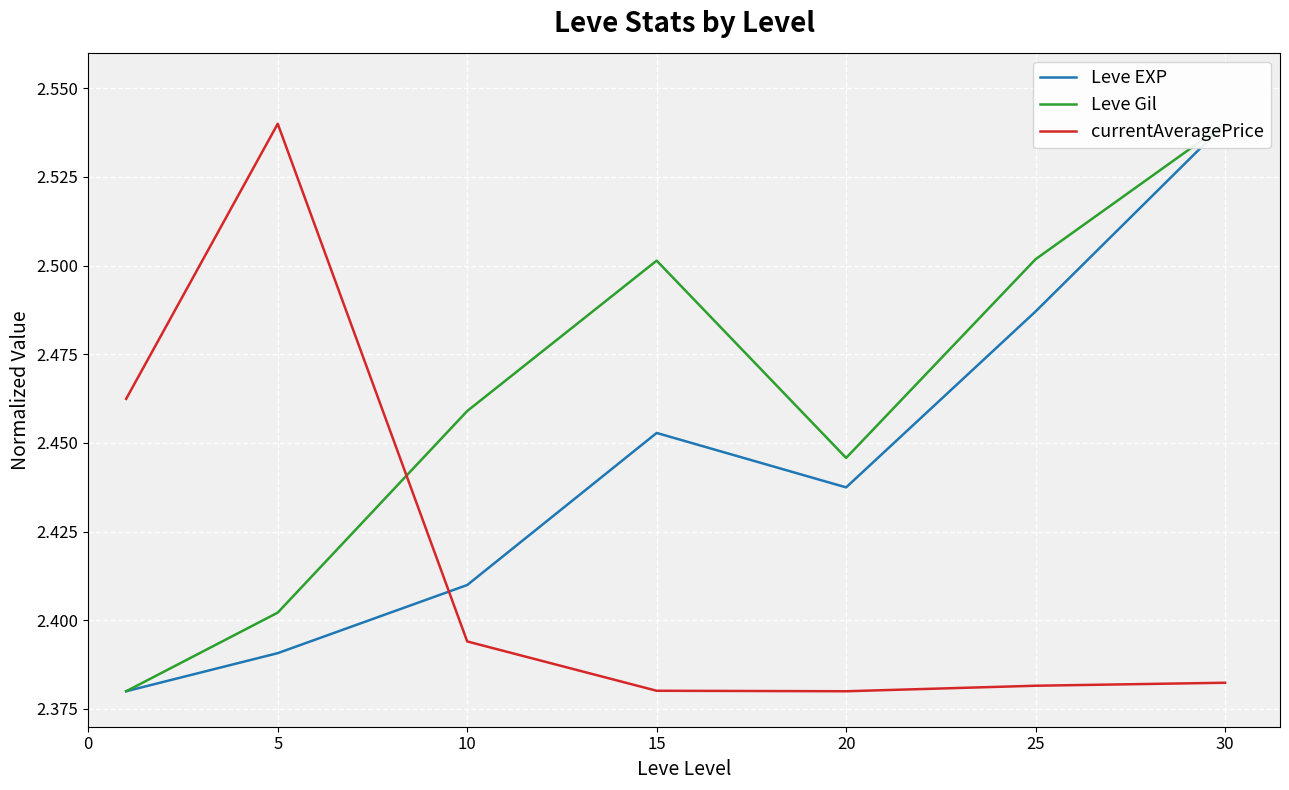

At 30, list the series in order from largest to smallest.

Leve EXP, Leve Gil, currentAveragePrice